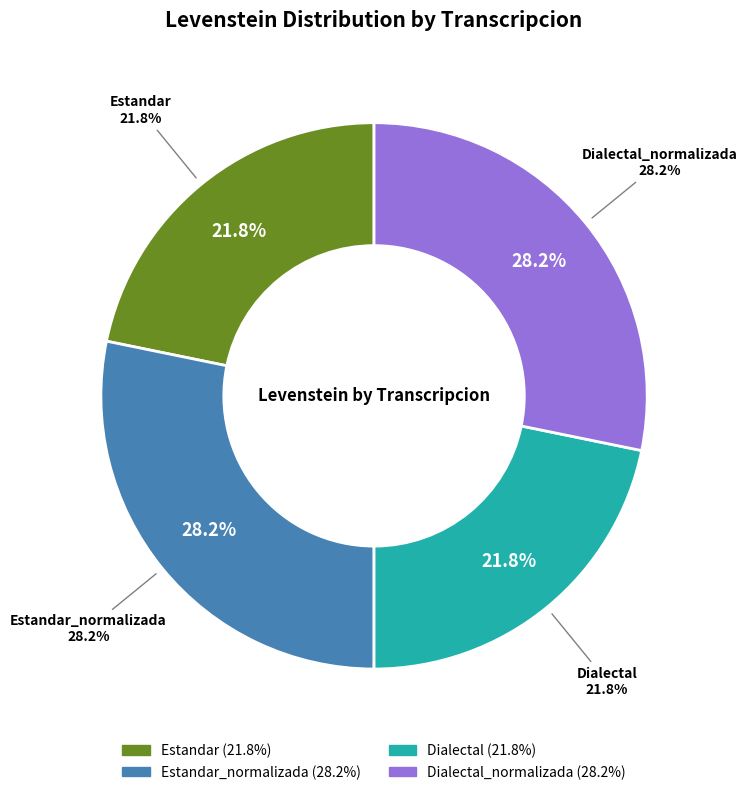

To the nearest percent, what is the average slice percentage?

25%